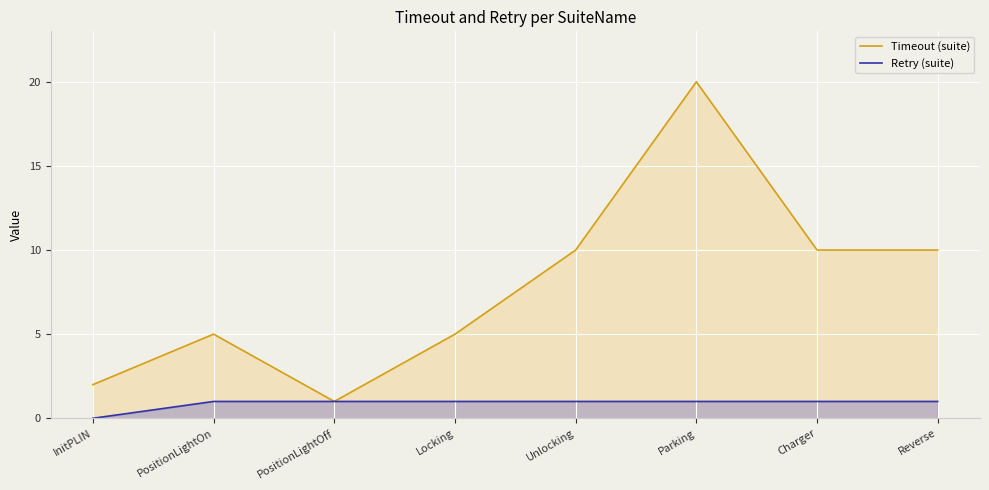

How many Timeout (suite) values are between 5 and 10?

5